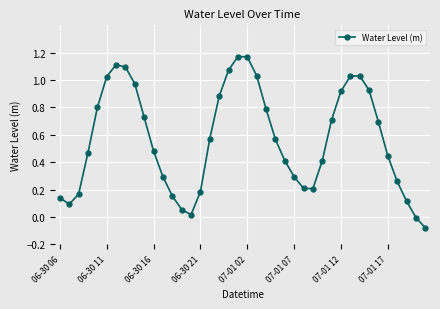

How many points are lower than both their immediate neighbors (excluding endpoints)?

3